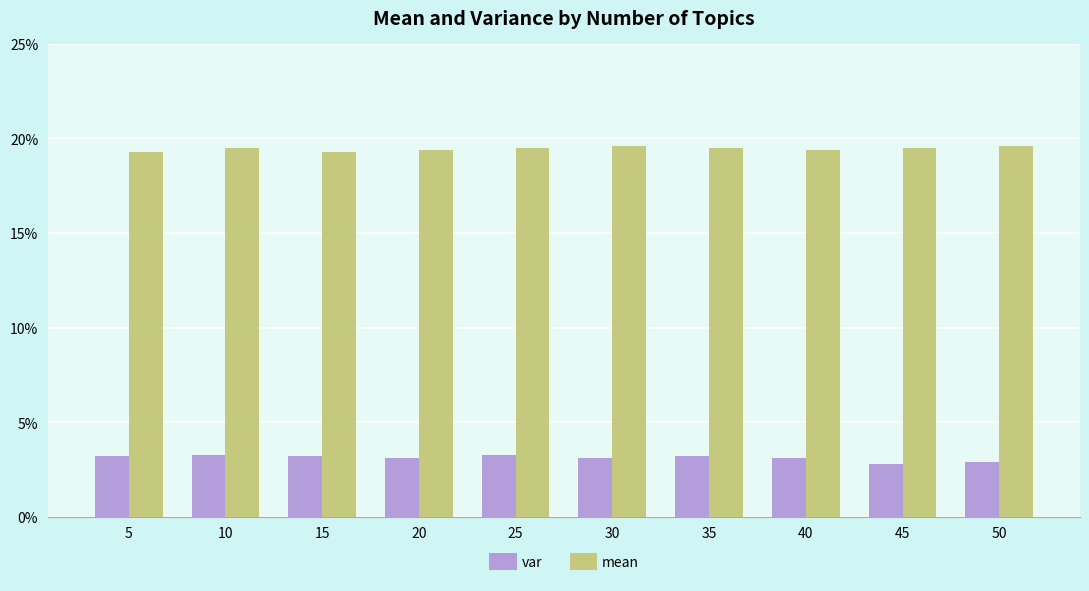

Between 10 and 35, which is larger?

10